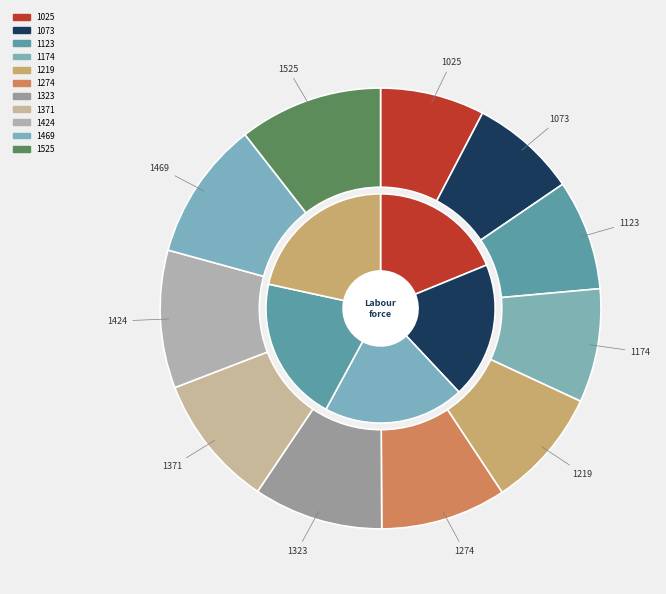

Which slice is the largest?

1525